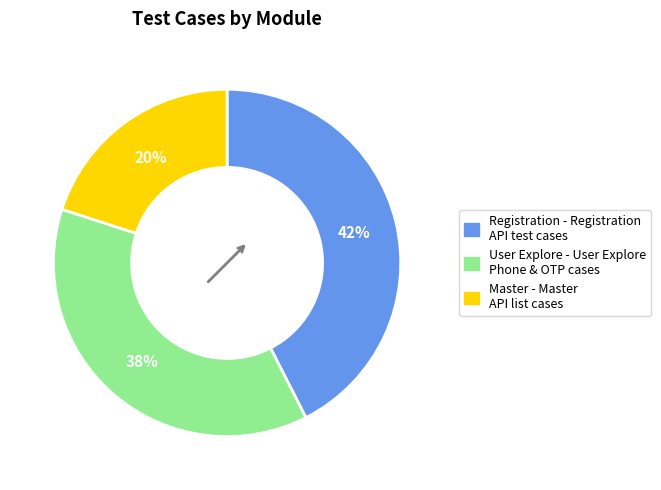

To the nearest percent, what is the average slice percentage?

33%